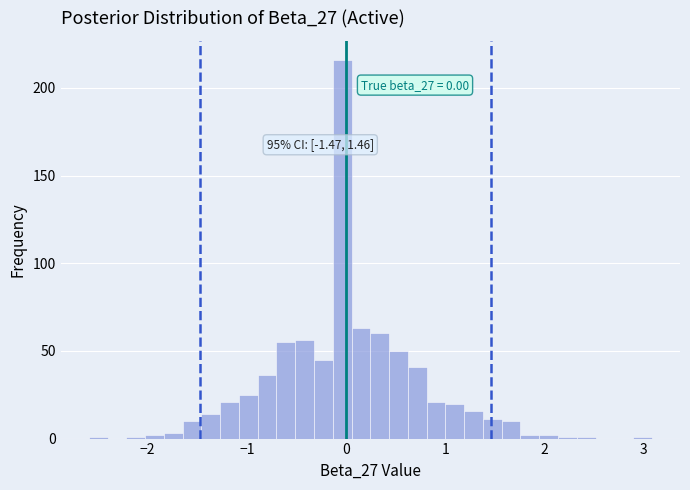

Read against the x-axis, roughly where is the centre of the tallest bar?

0.0